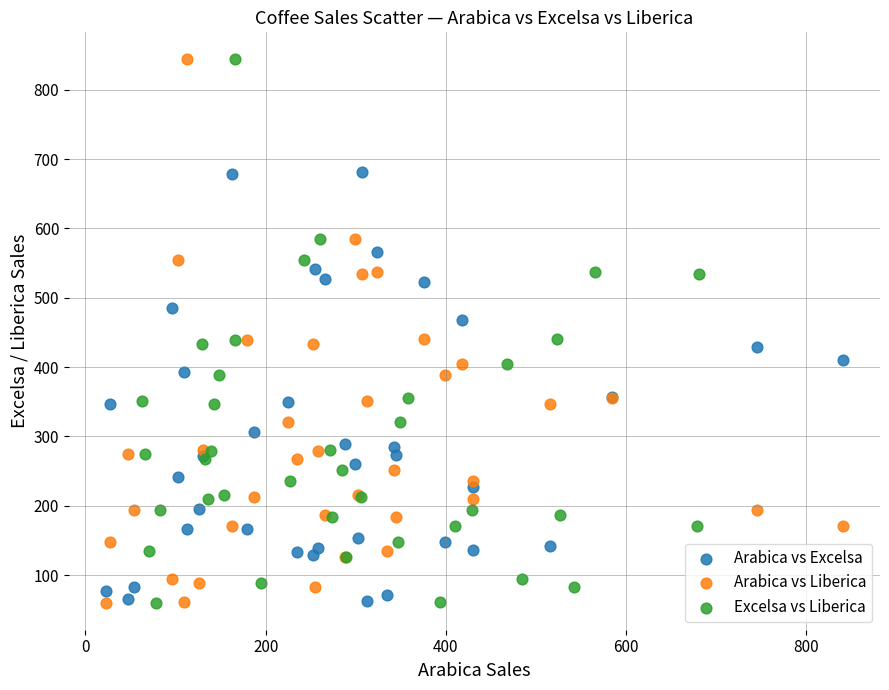

What are all the series names shown in the legend?

Arabica vs Excelsa, Arabica vs Liberica, Excelsa vs Liberica